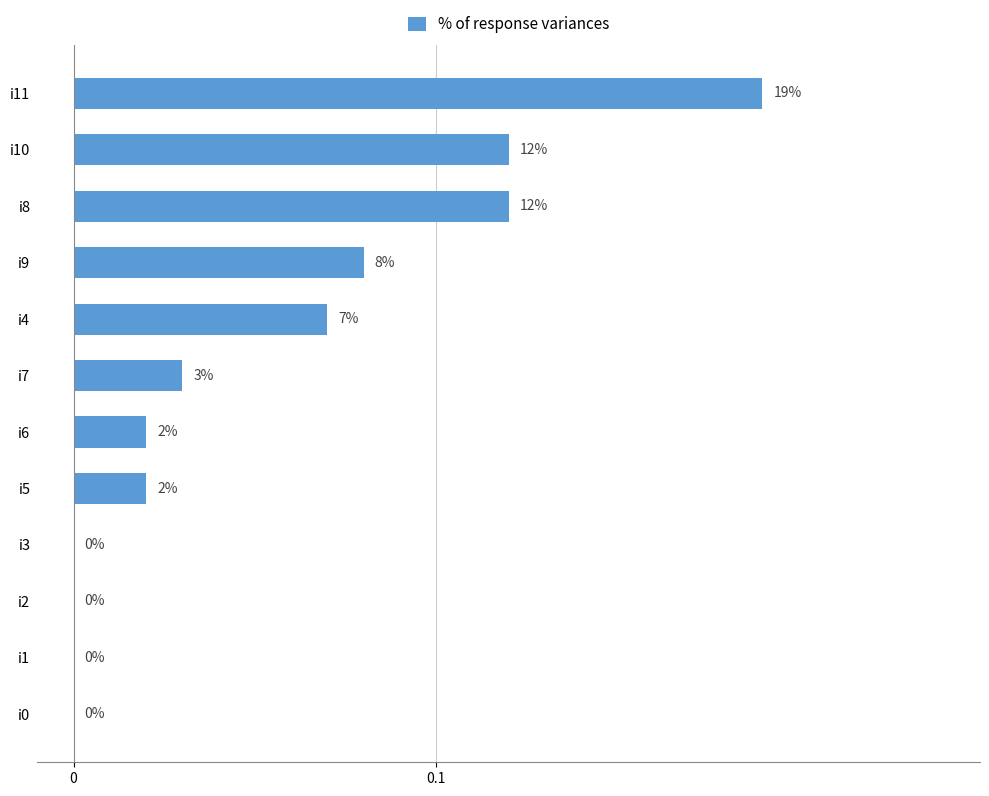

Are the bars horizontal?

Yes